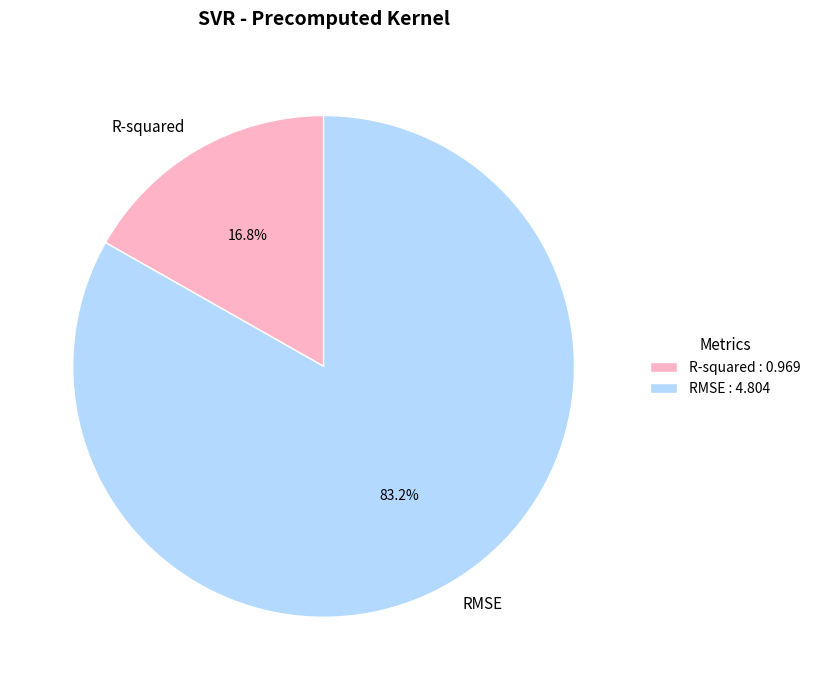

Does any single category account for the majority?

Yes